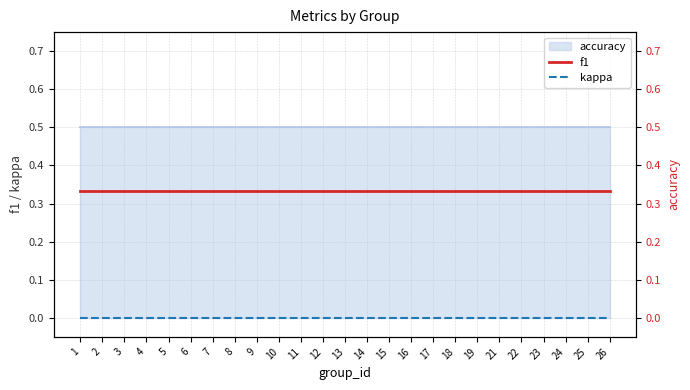

Between 10 and 17, which series saw the biggest shift?

f1